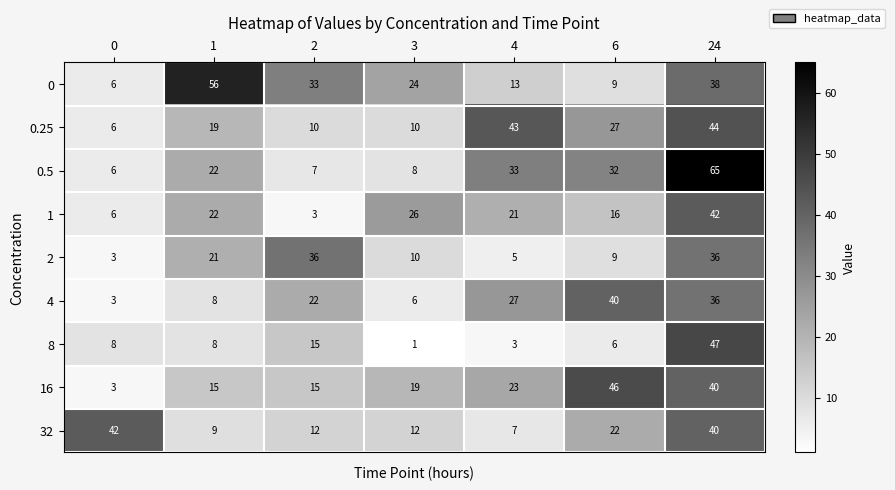

Count the number of data series in this chart.

9